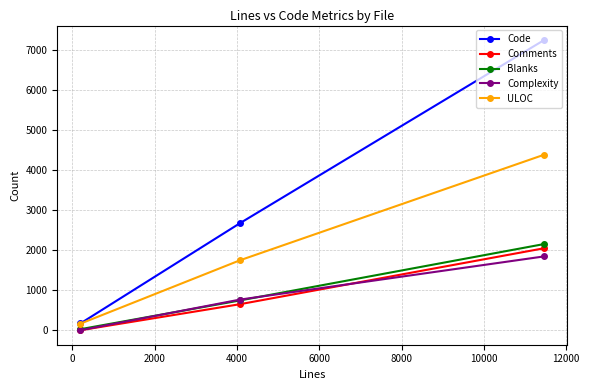

Which series has the largest total across all categories?

Code